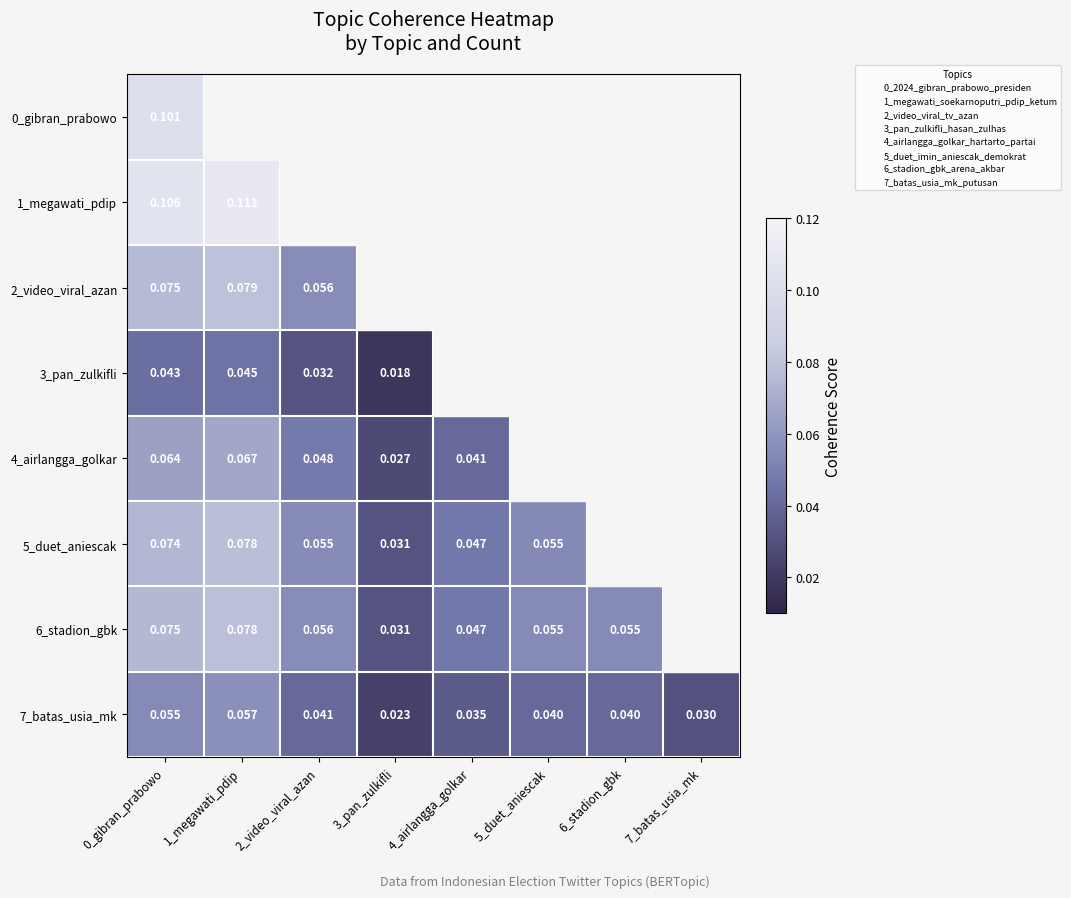

Which category has the lowest value in the 4_airlangga_golkar series?

3_pan_zulkifli